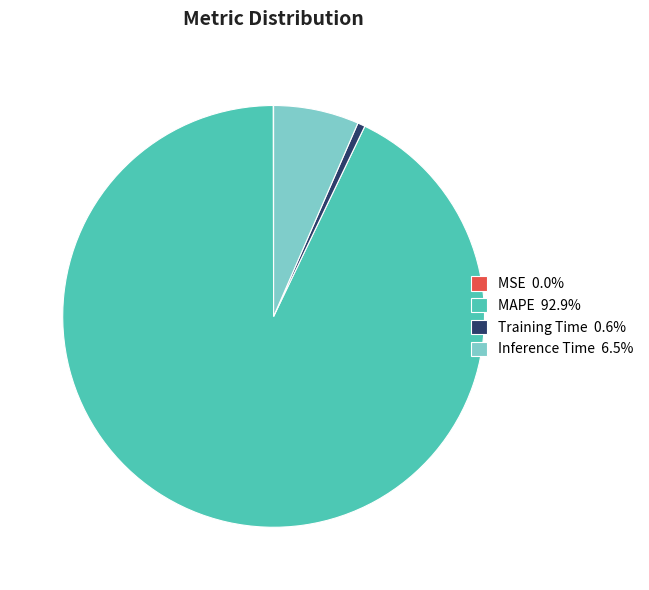

Is there a majority slice in this chart?

Yes